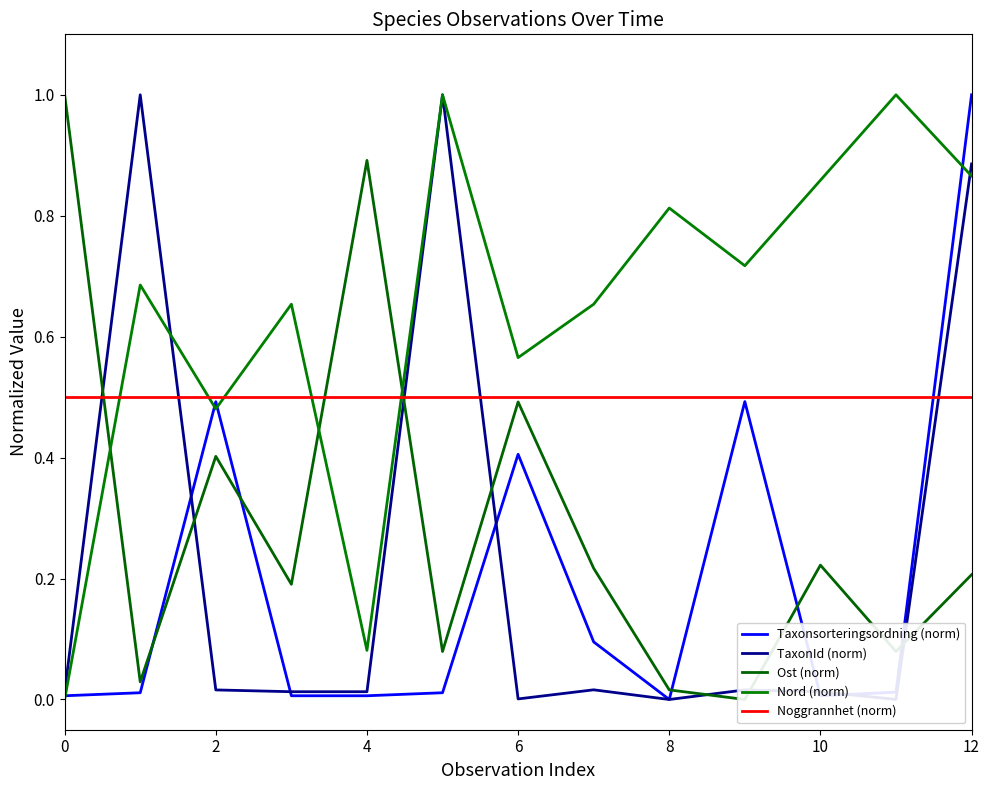

What is the difference between the second highest and second lowest values in the Nord (norm) series?

0.9